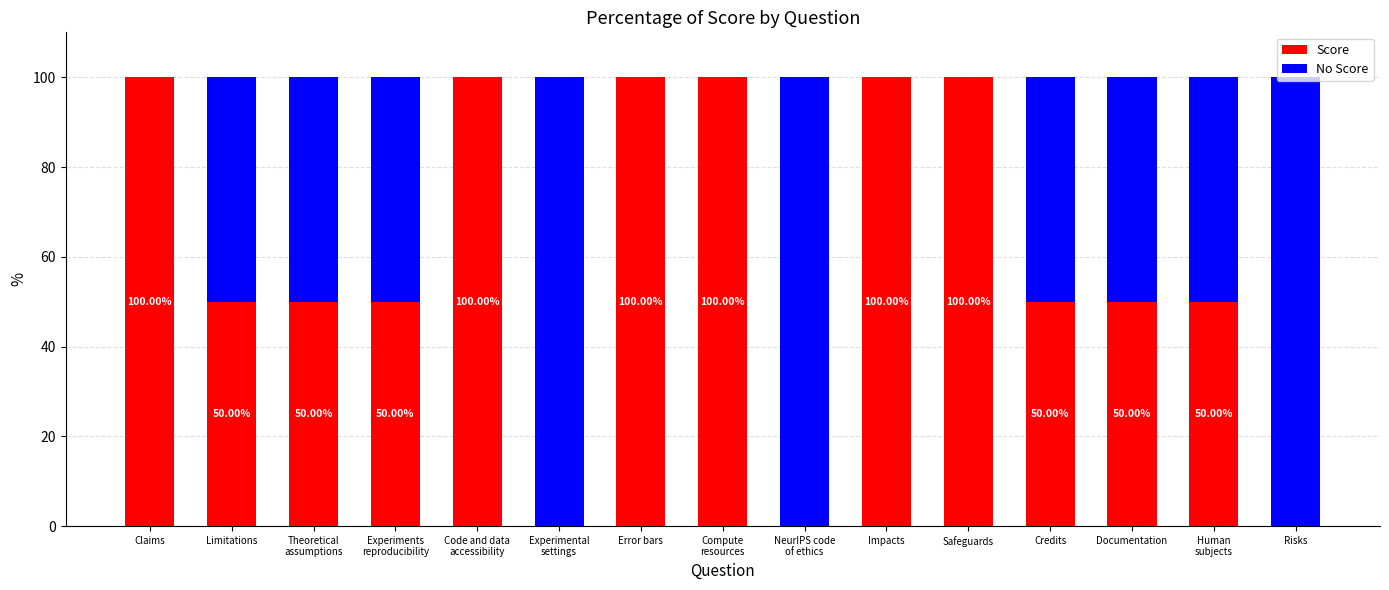

What is the sum of the Score values at Claims and Credits?

150